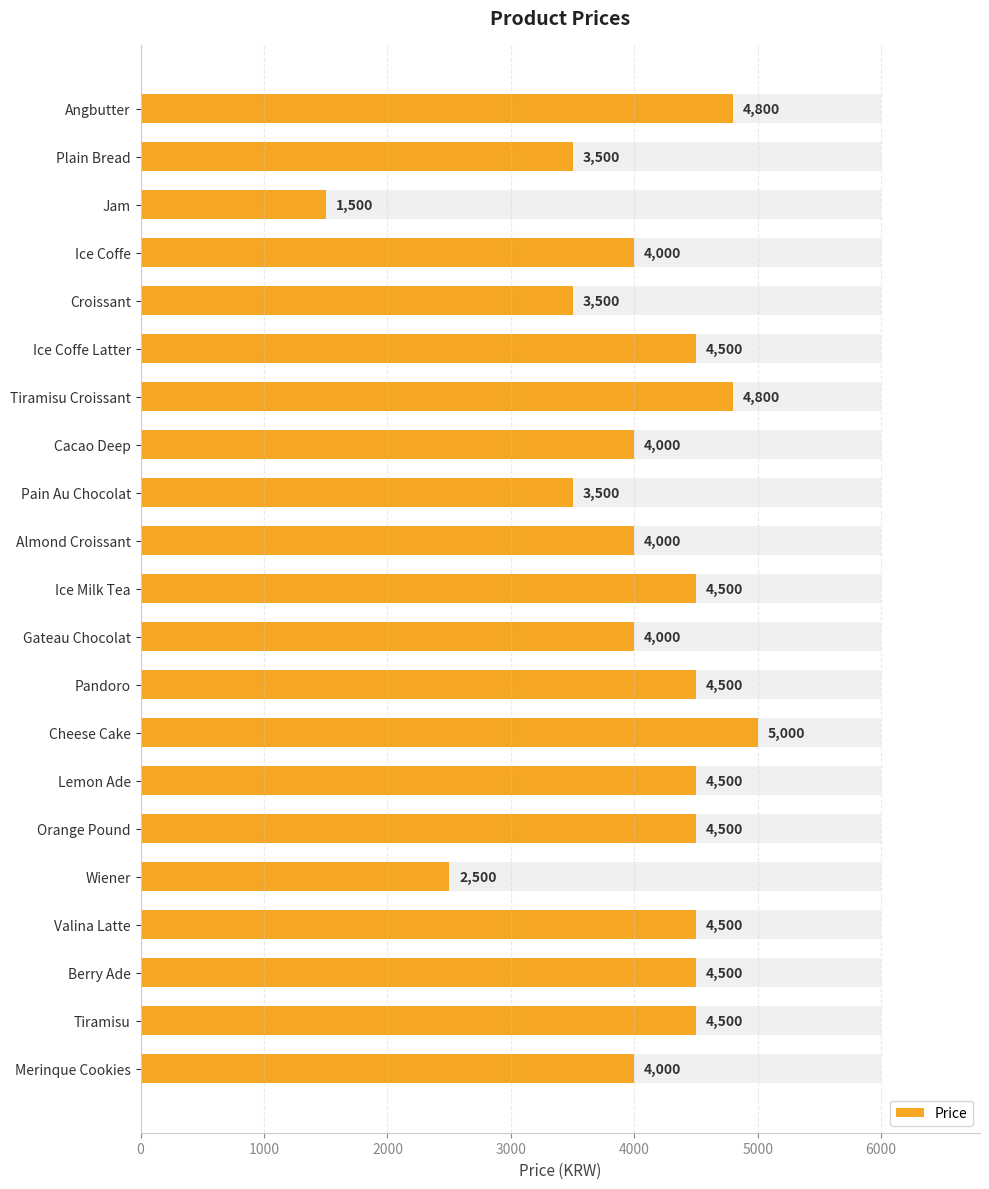

What is the greatest value displayed?

5000